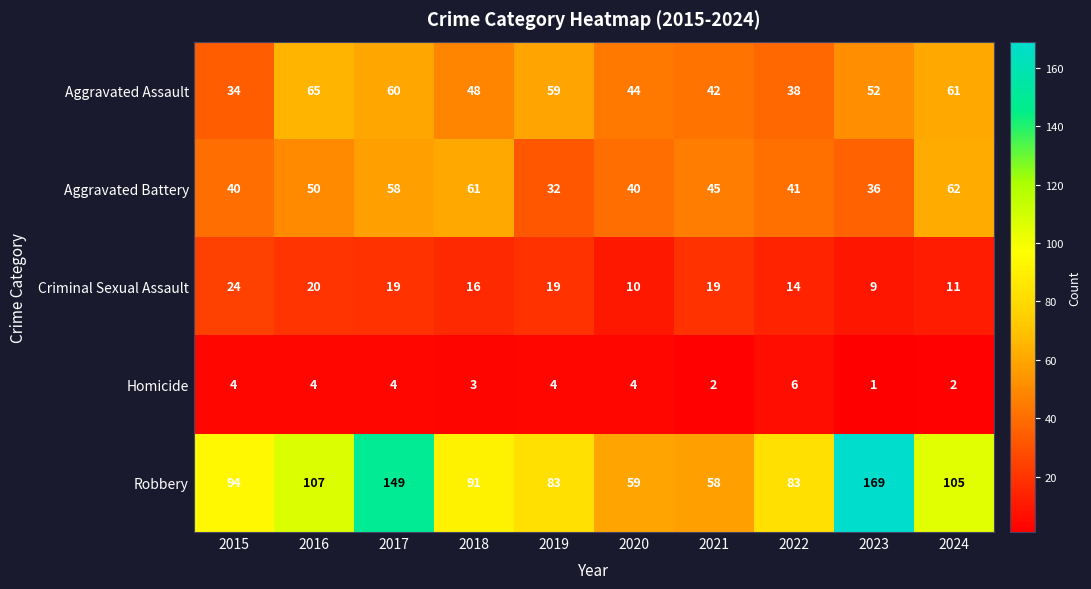

Is the value of Aggravated Battery at 2024 greater than the value of Criminal Sexual Assault at 2021?

Yes